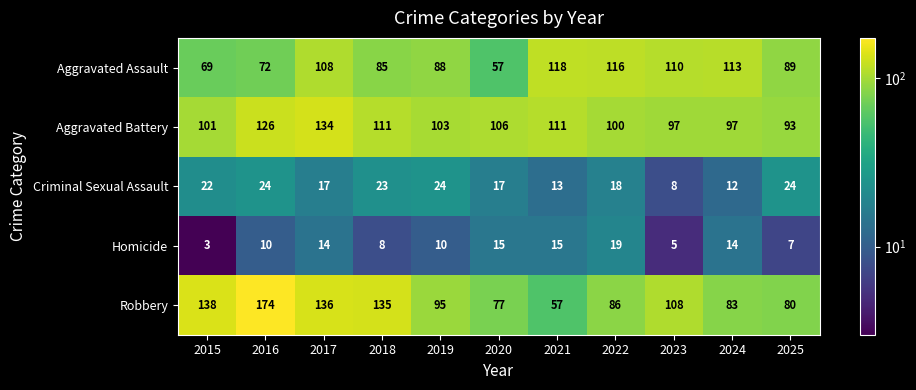

Which series changed the most between 2016 and 2020?

Robbery